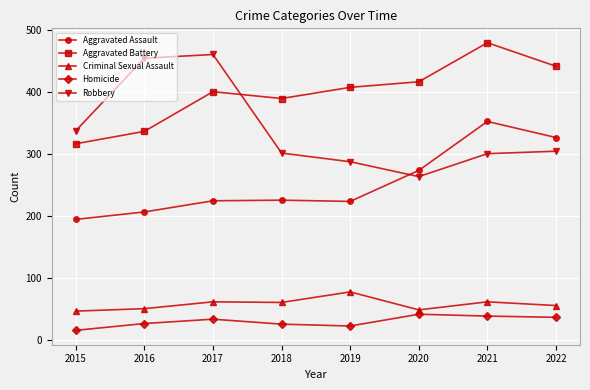

At how many categories does at least one series exceed 393?

6